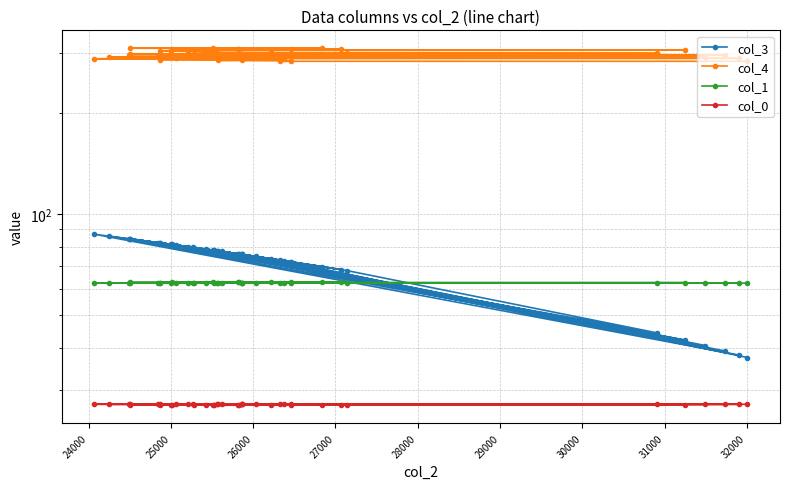

True or false: col_3 has a value of 22.0 at 16.

False